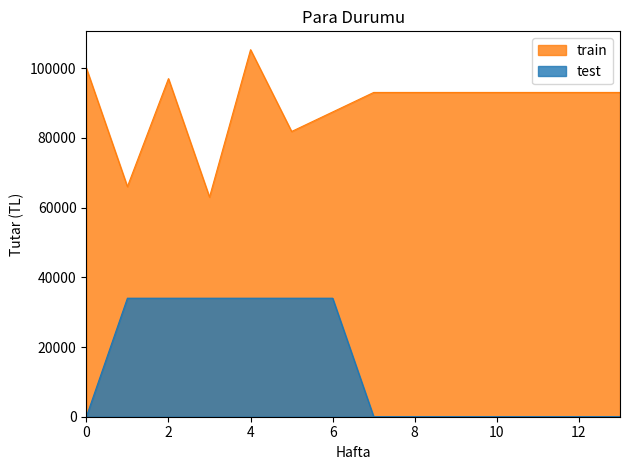

What are all the series names shown in the legend?

train, test